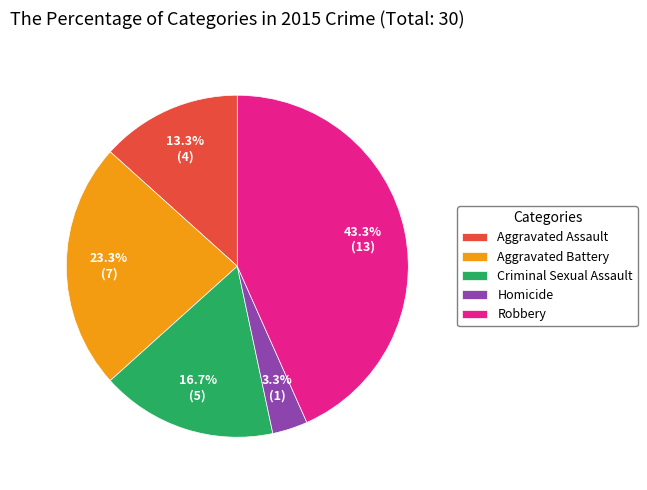

To the nearest percent, what is the difference between the Aggravated Assault and Criminal Sexual Assault slice percentages?

3%